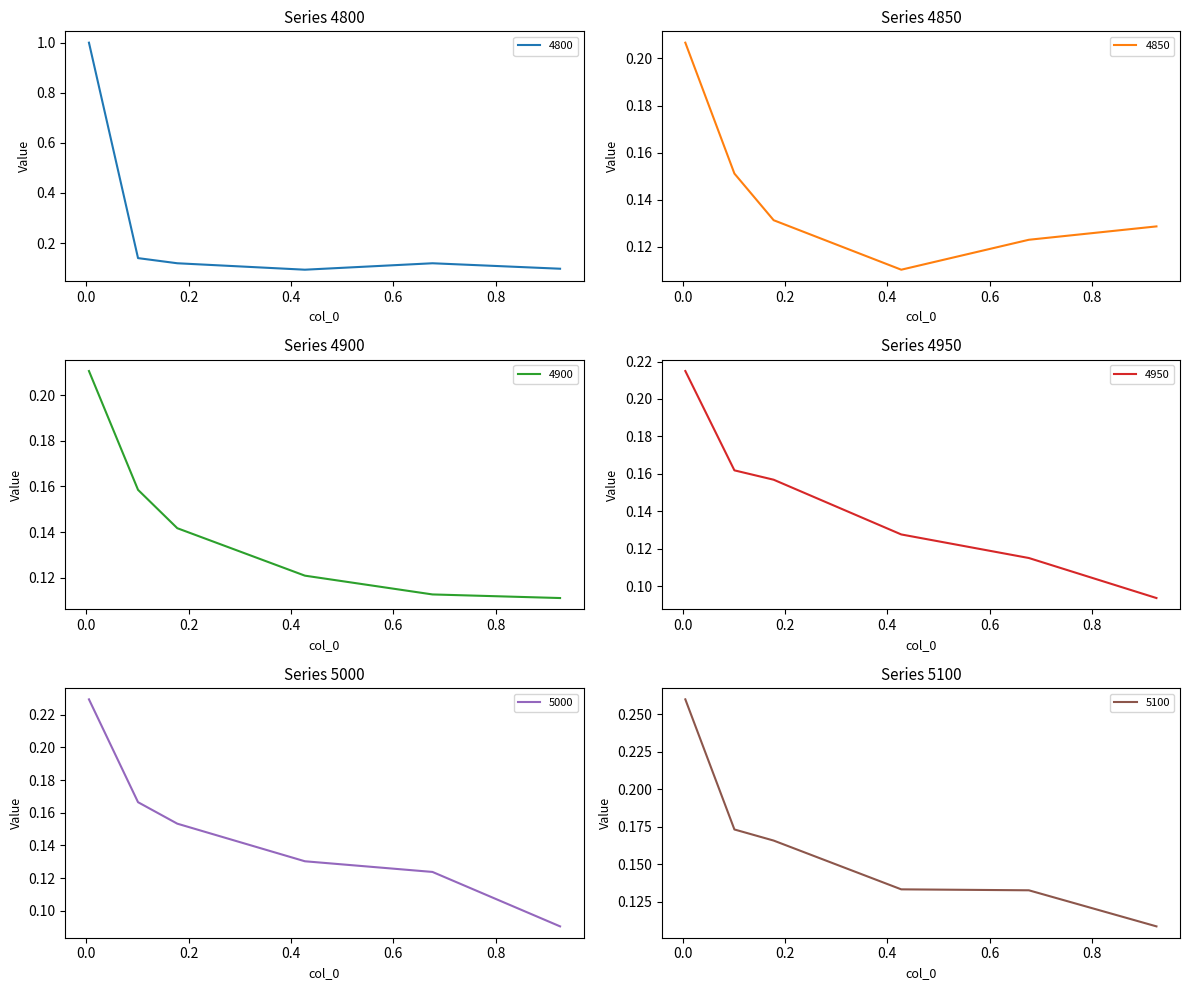

True or false: 5100 and 4950 intersect in this chart.

False